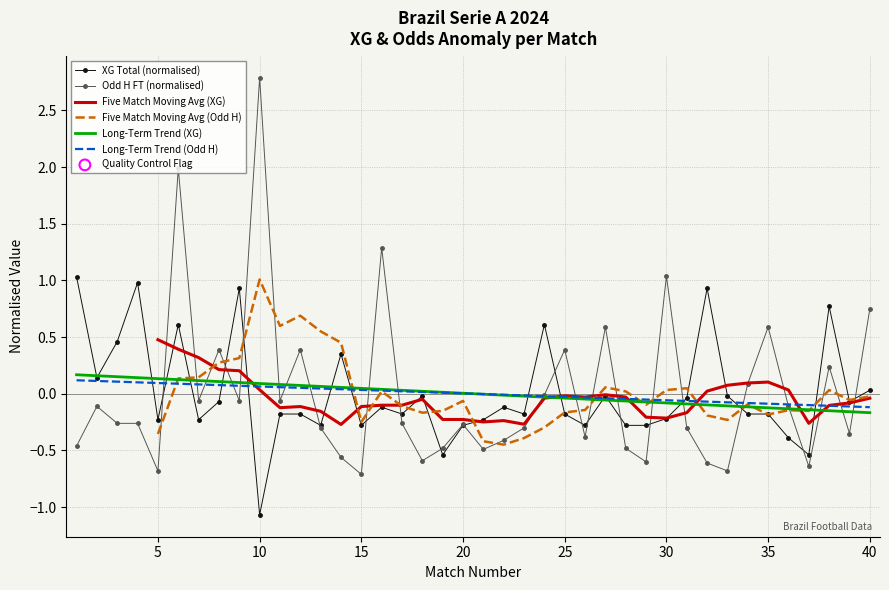

Which series contains the highest Y value?

Odd H FT (normalised)